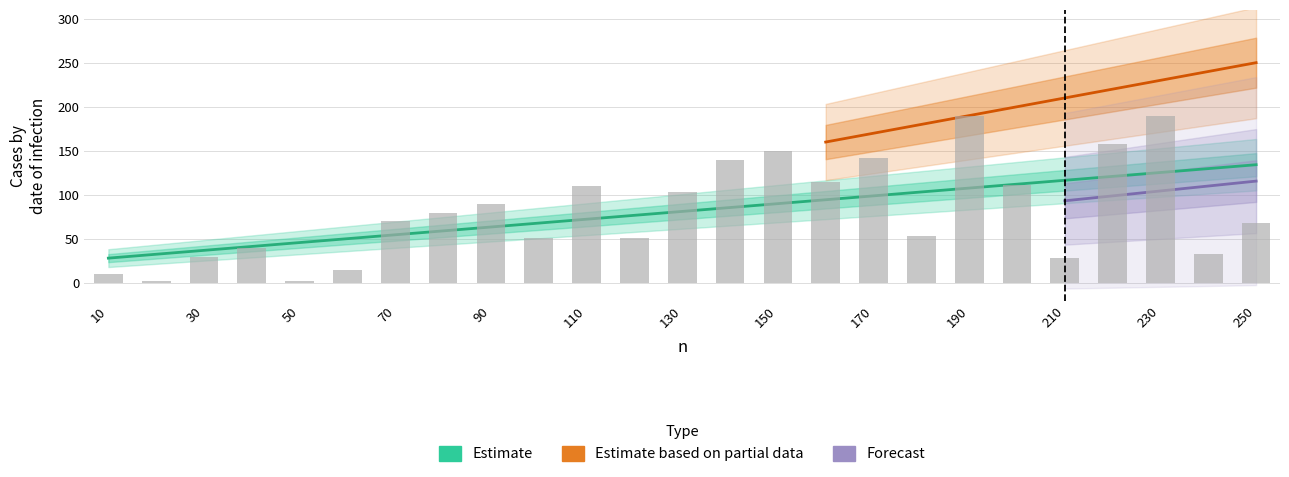

Reading right to left, extract all data points from this chart.

O(n): 250=134.3	240=129.9	230=125.5	220=121.0	210=116.6	200=112.2	190=107.8	180=103.4	170=99.0	160=94.6	150=90.2	140=85.7	130=81.3	120=76.9	110=72.5	100=68.1	90=63.7	80=59.3	70=54.8	60=50.4	50=46.0	40=41.6	30=37.2	20=32.8	10=28.4
Measured: 250=68.0	240=33.0	230=190.0	220=158.0	210=28.0	200=111.0	190=190.0	180=54.0	170=142.0	160=115.0	150=150.0	140=140.0	130=103.0	120=51.0	110=110.0	100=51.0	90=90.0	80=80.0	70=70.0	60=15.0	50=2.0	40=40.0	30=30.0	20=2.0	10=10.0